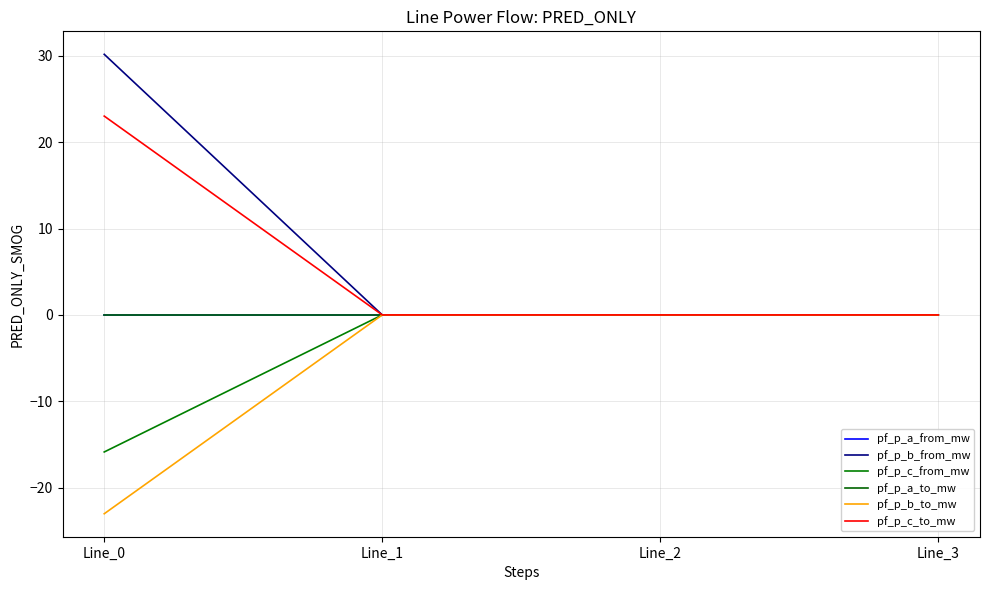

At which category does pf_p_c_to_mw reach its first local valley?

Line_1